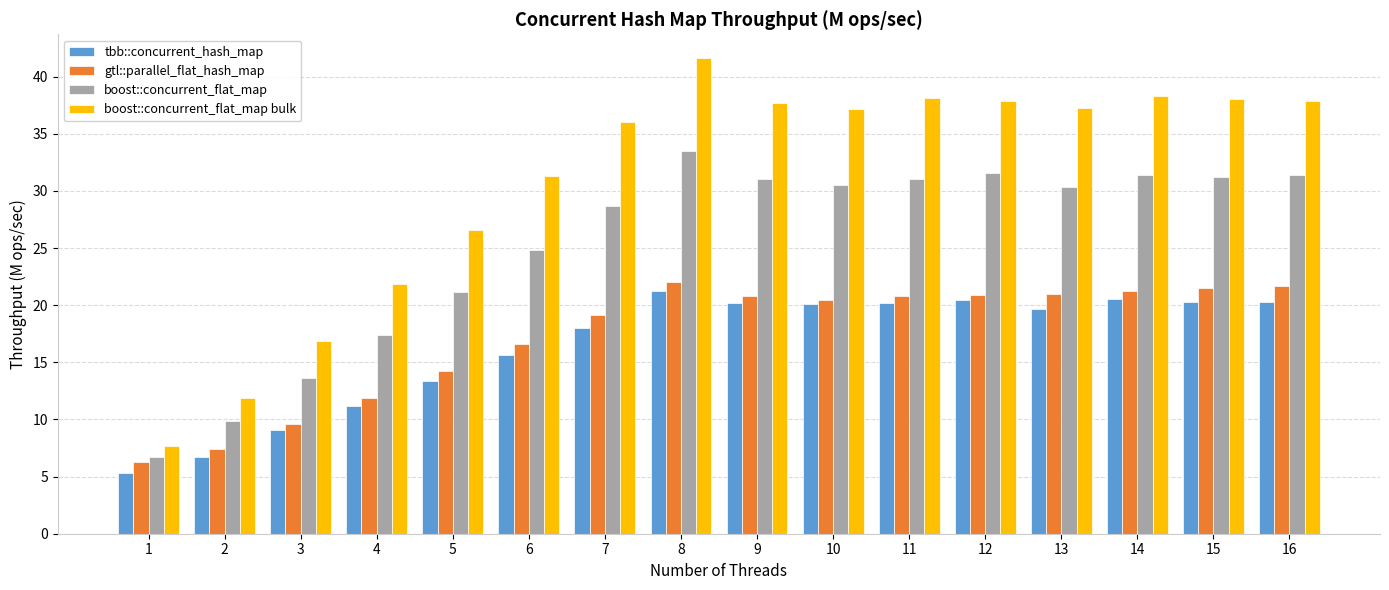

How many data points in tbb::concurrent_hash_map are less than 20?

8